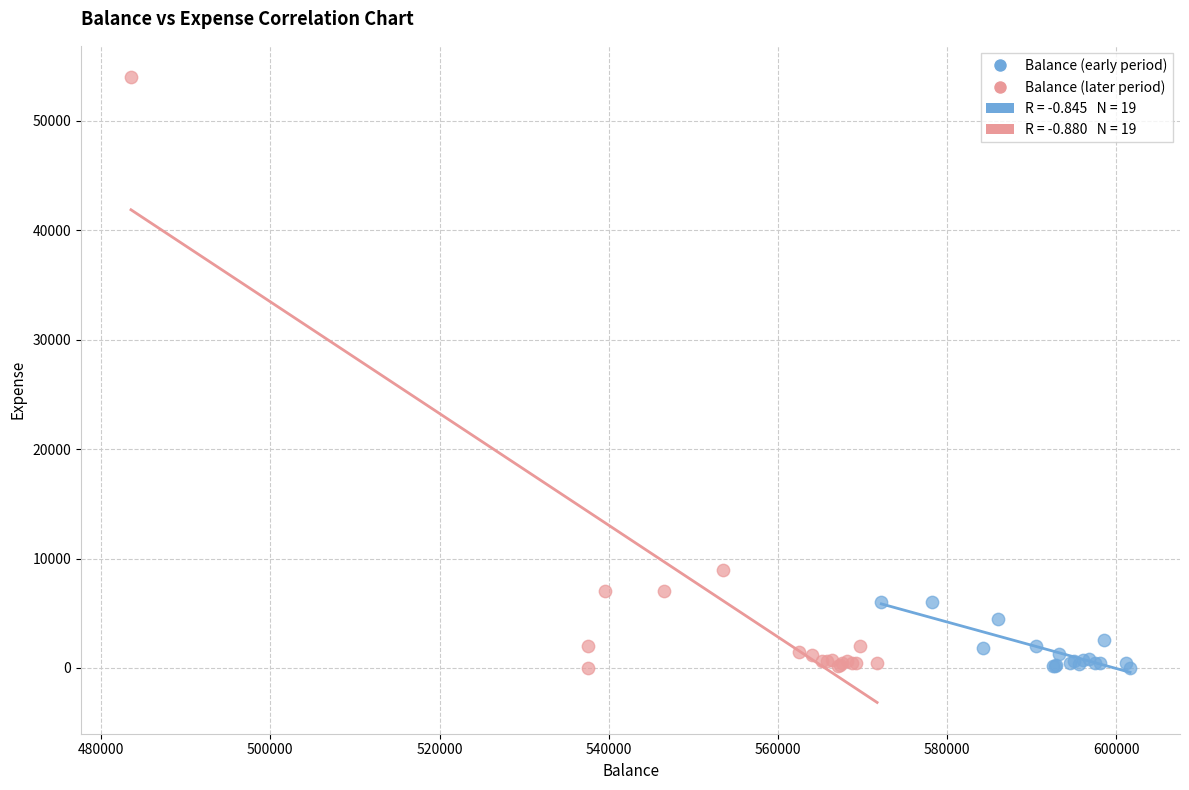

Which series reaches the maximum Y coordinate?

Balance (later period)